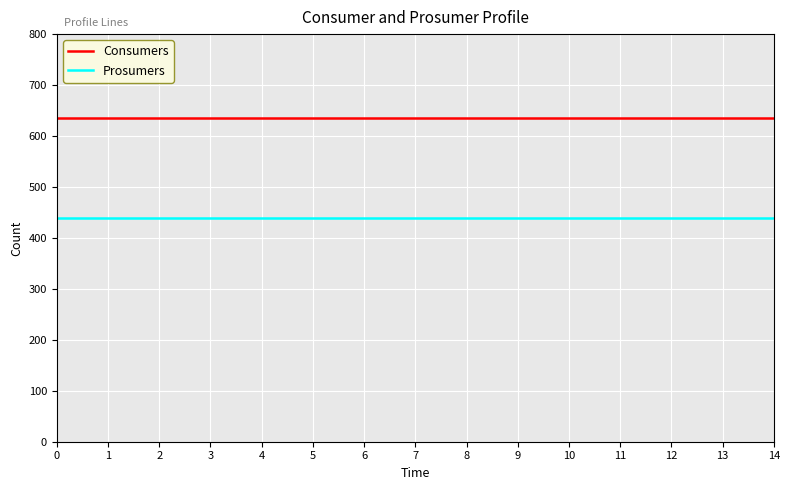

True or false: Consumers has a value of 441 at 4.

False